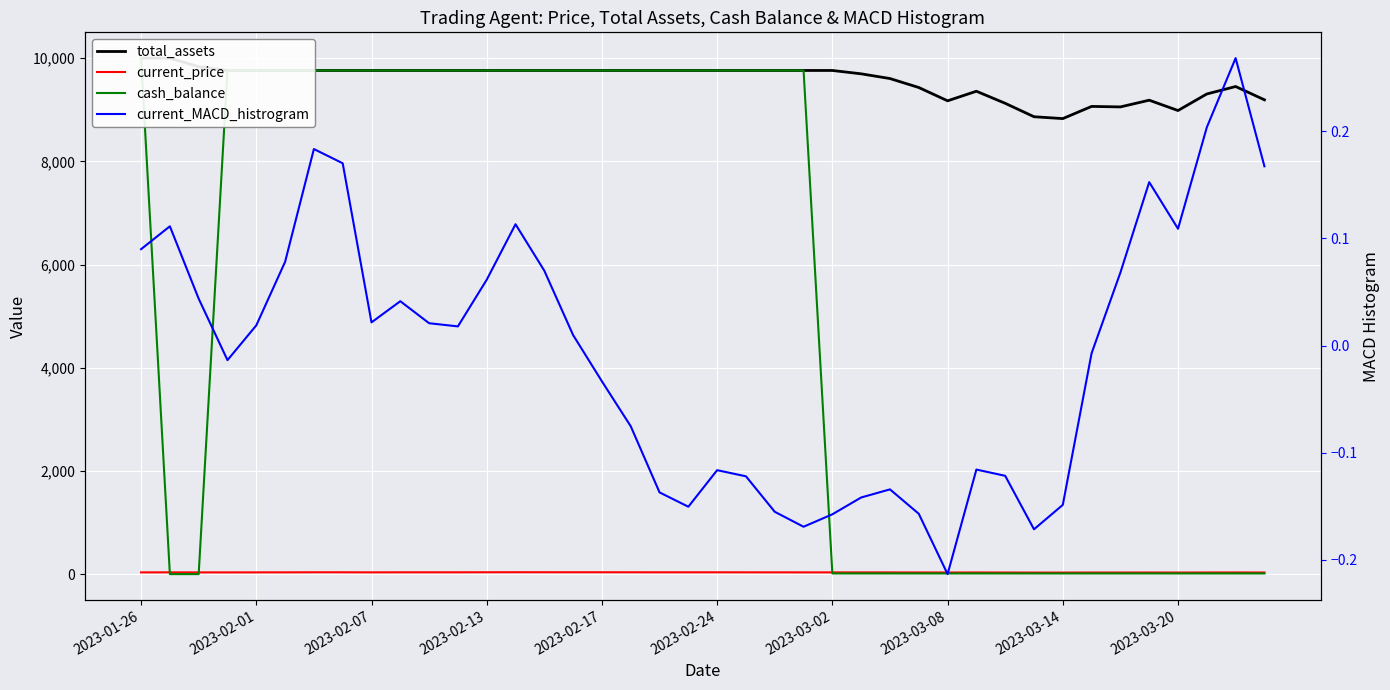

Is it true that cash_balance equals 18.2 at 39?

True